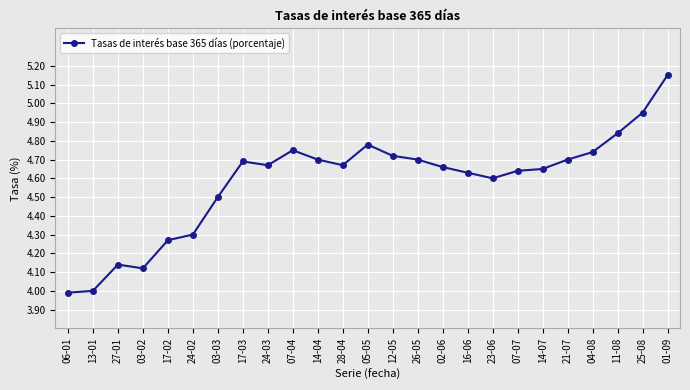

The chart shows a value of 4.7 at 26-05. True or false?

True